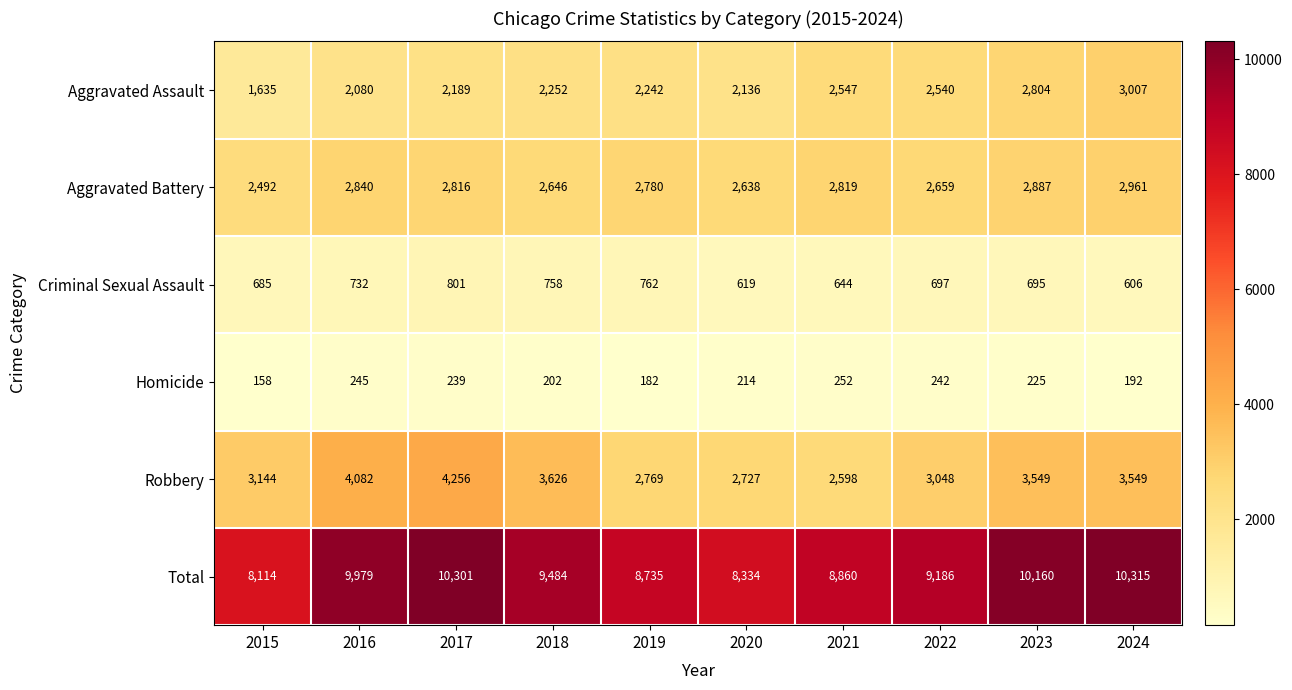

What is the minimum value shown in the chart?

158